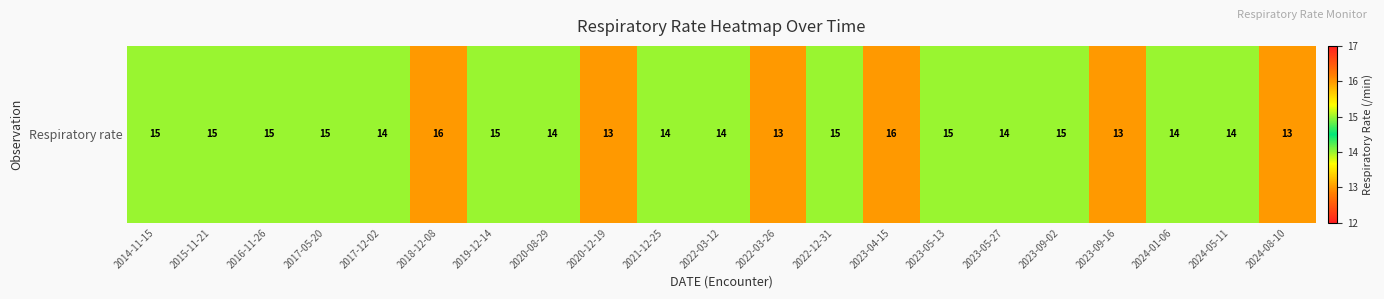

Is it true that the value at 2023-04-15 is 16?

True